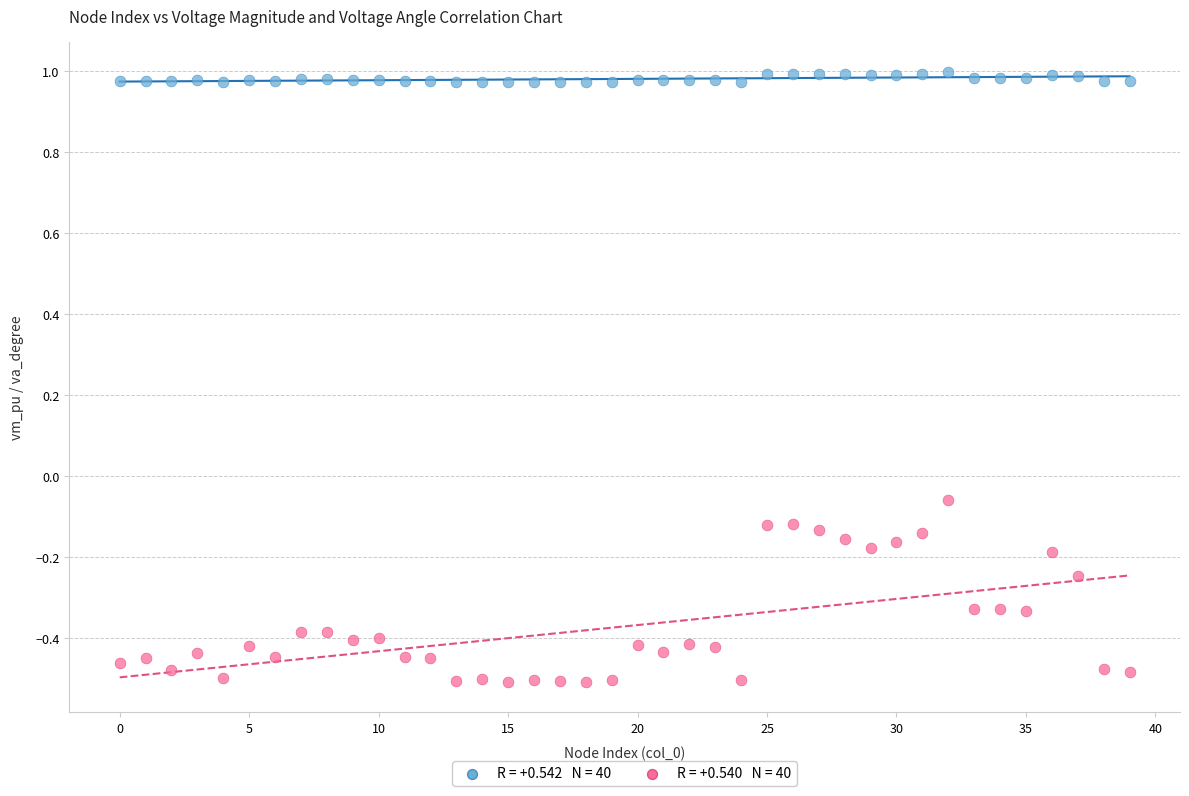

Across all data points, what is the range of Y values (max minus min)?

1.5